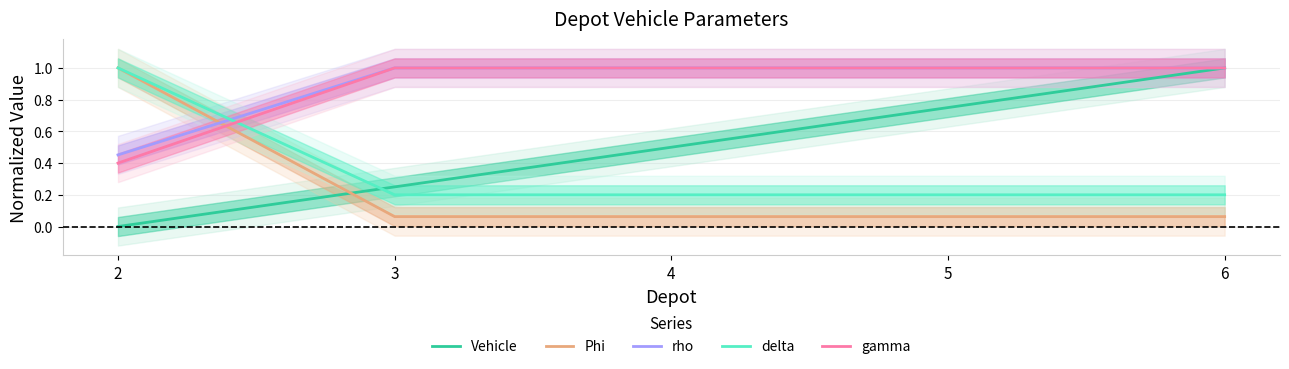

The delta series shows 0.3 at 6. True or false?

False